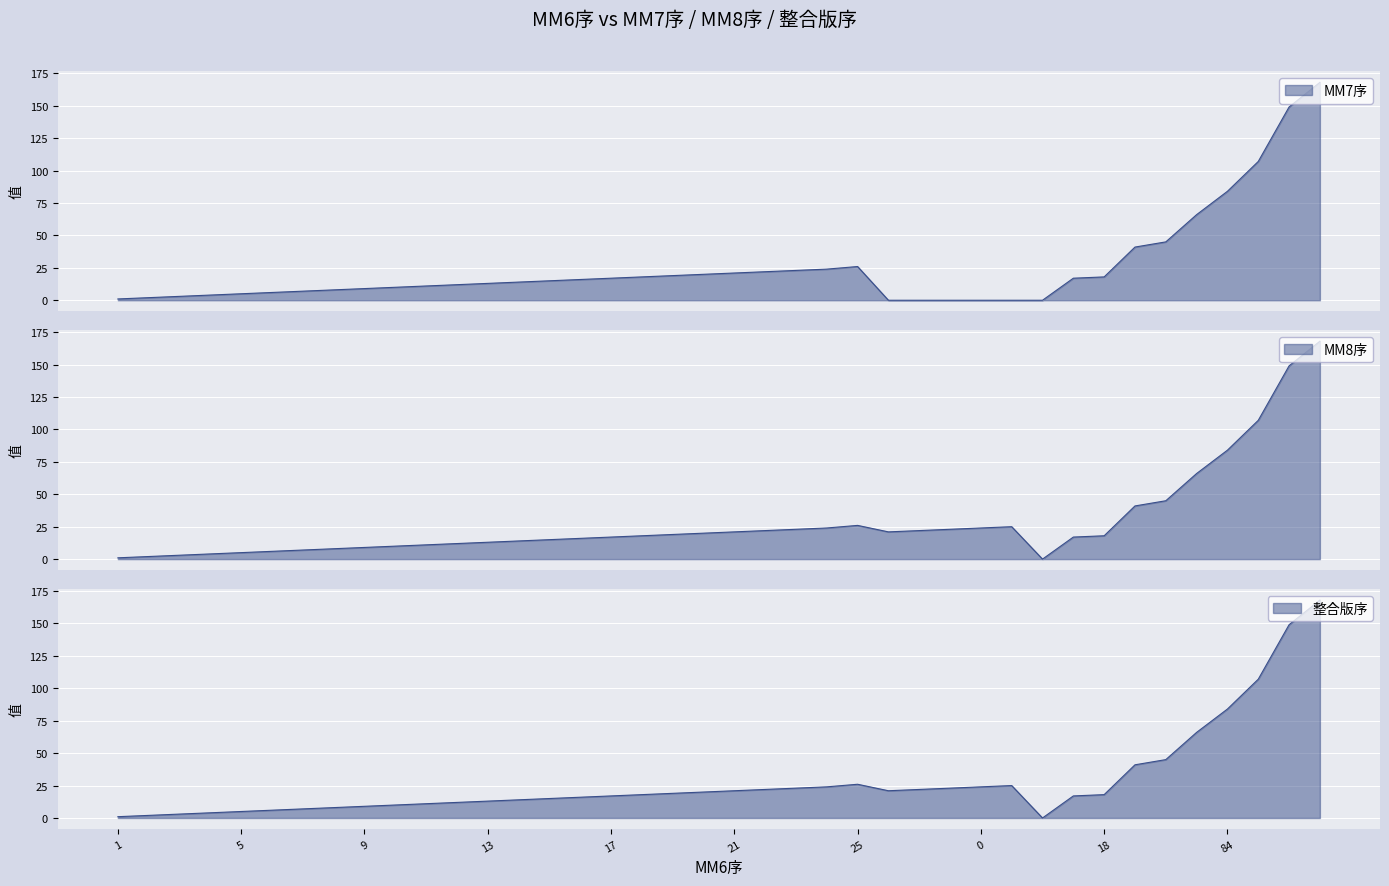

Where does the MM7序 series first go above 15?

16